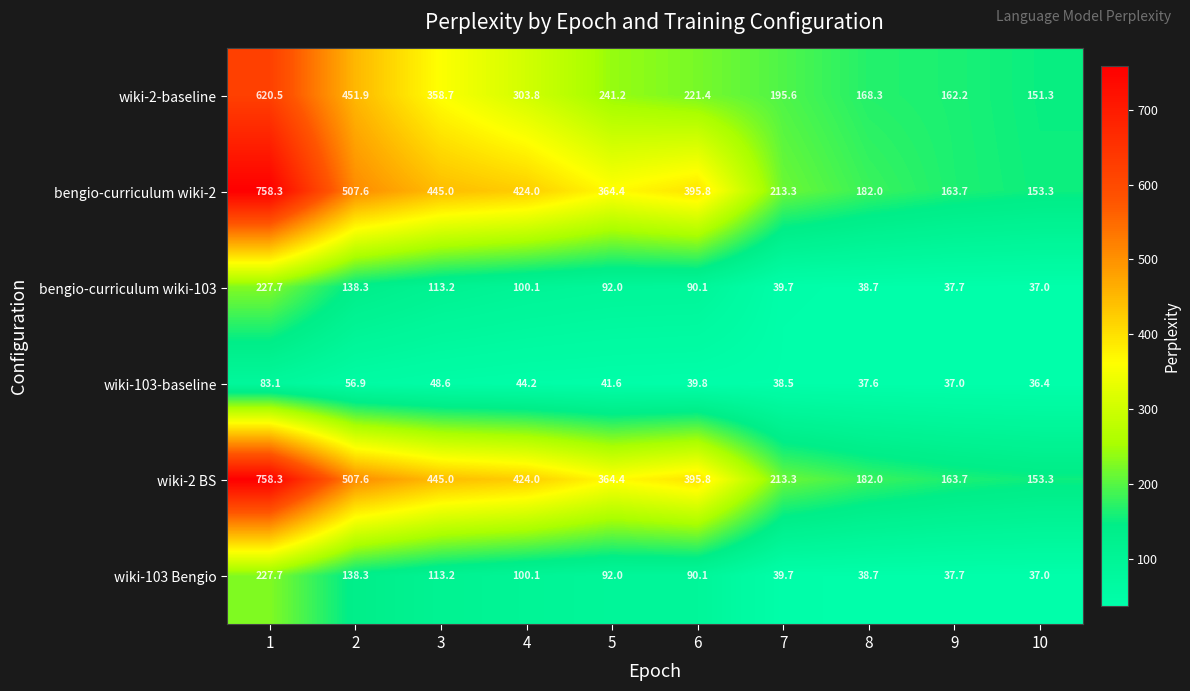

What value does the wiki-103-baseline series have at 10?

36.4